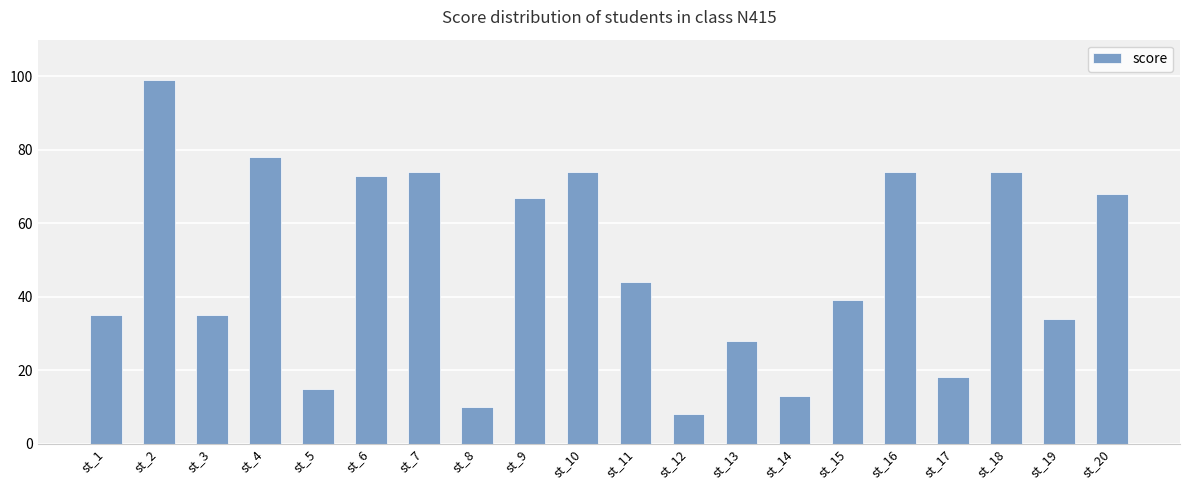

Is it true that the value at st_3 is 16?

False